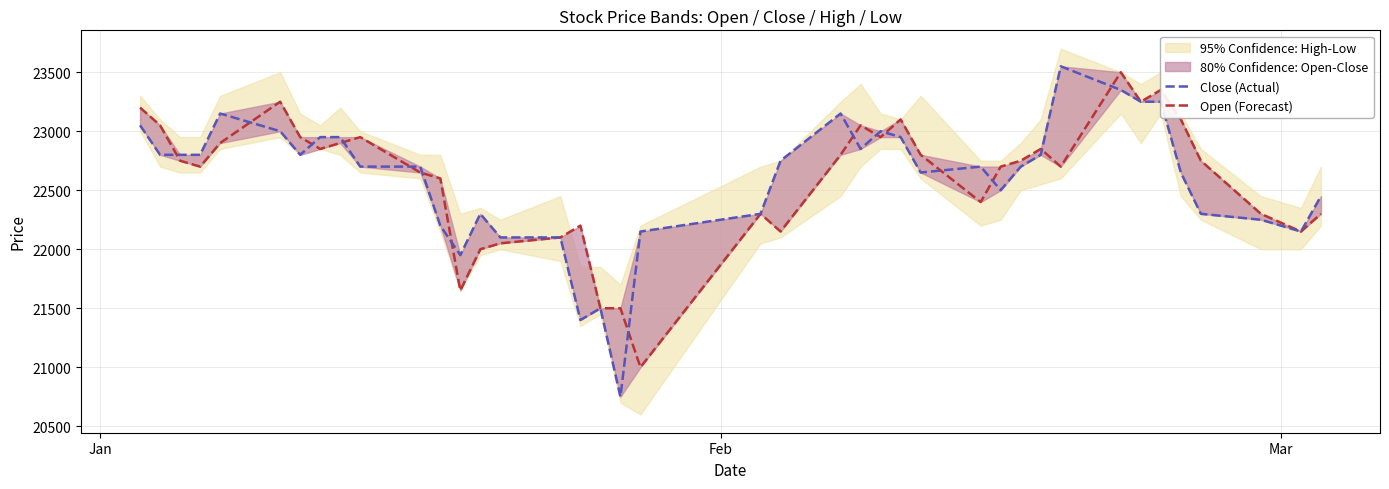

Does the chart have visible grid lines?

Yes